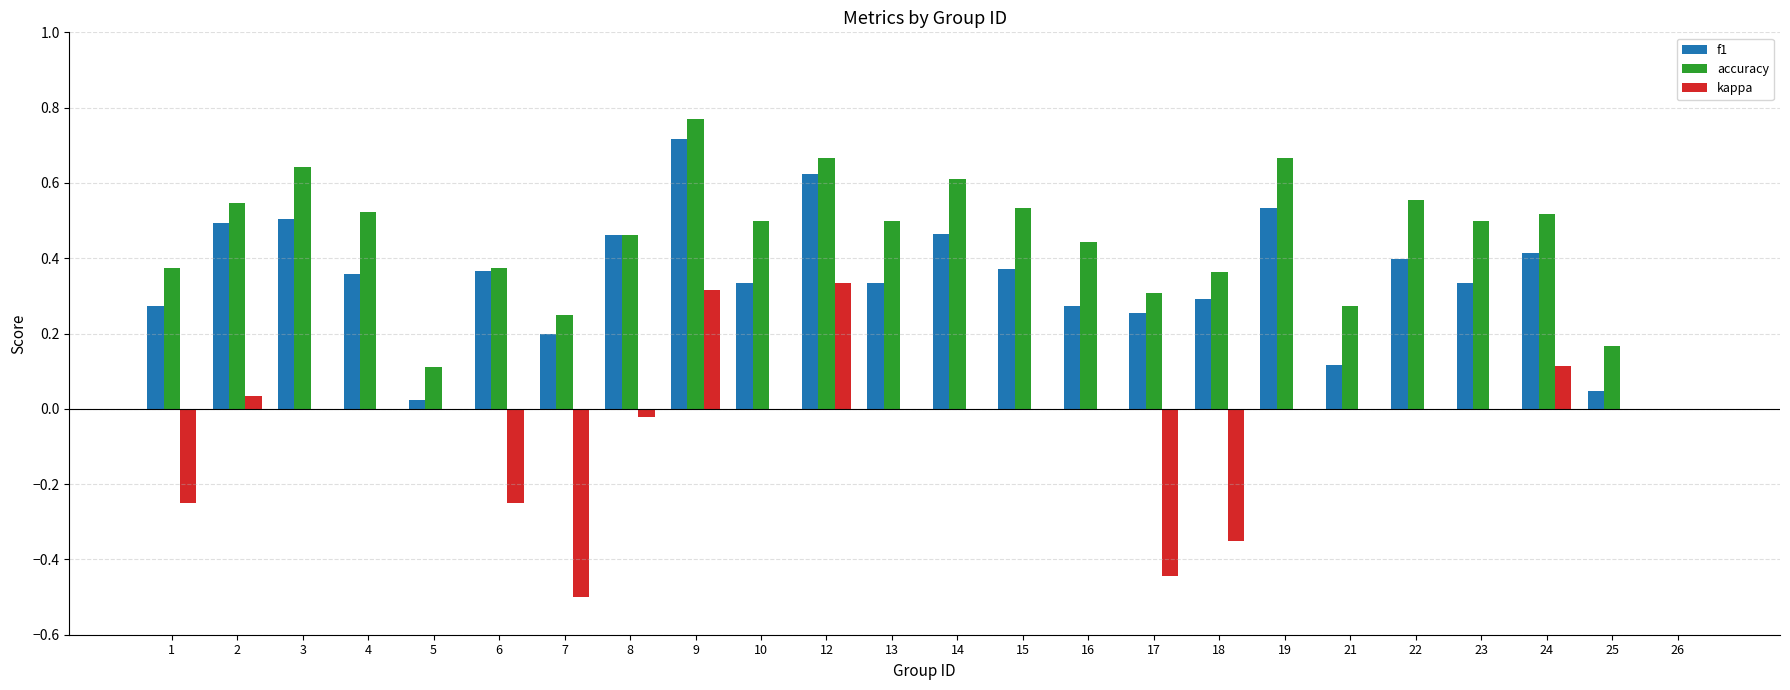

At which category is the sum across all series the highest?

9